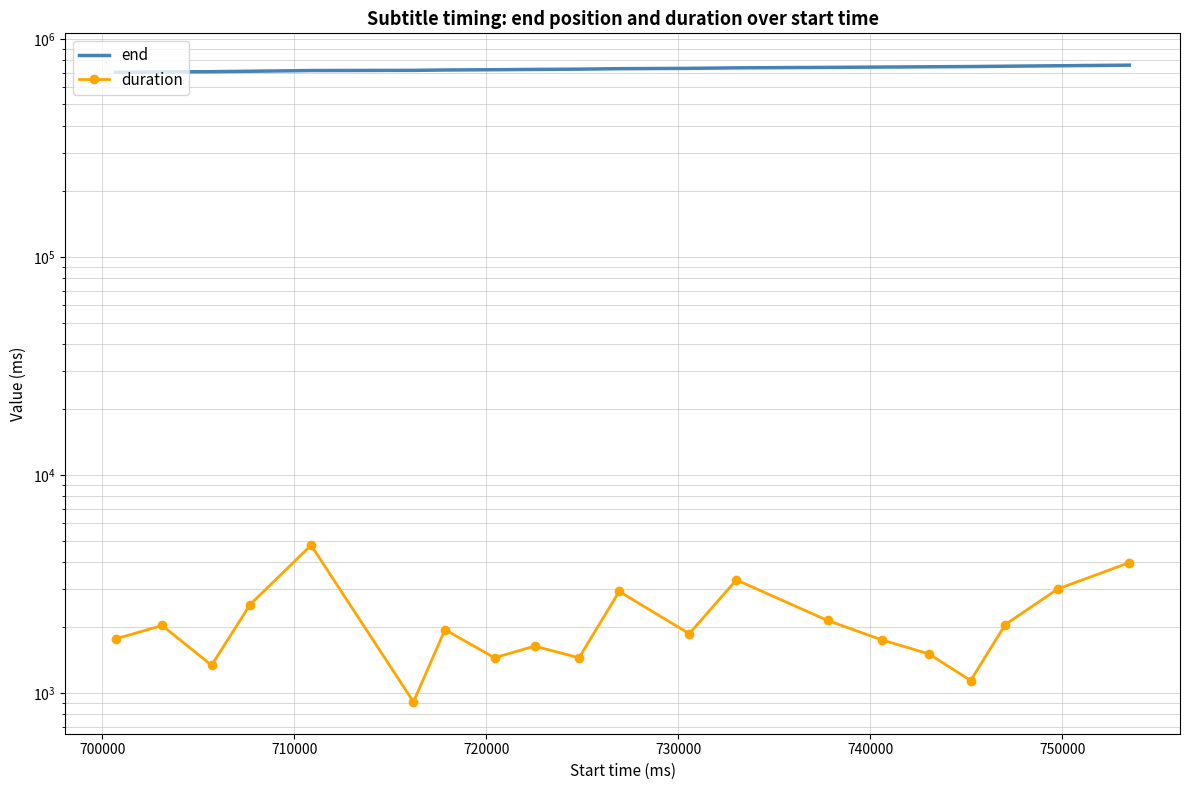

True or false: end and duration cross at least once.

False